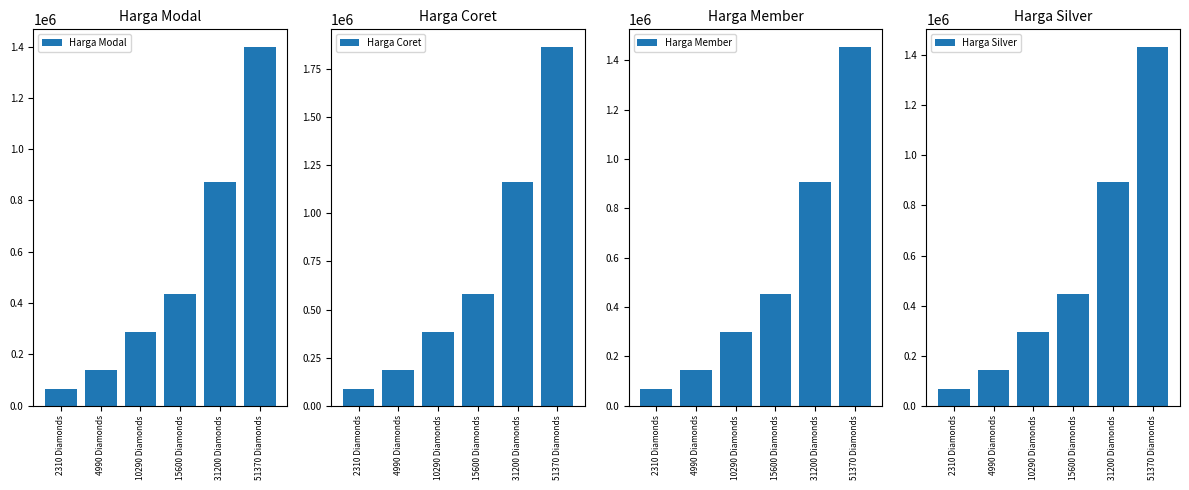

Are the bars grouped side by side (vs. stacked)?

Yes